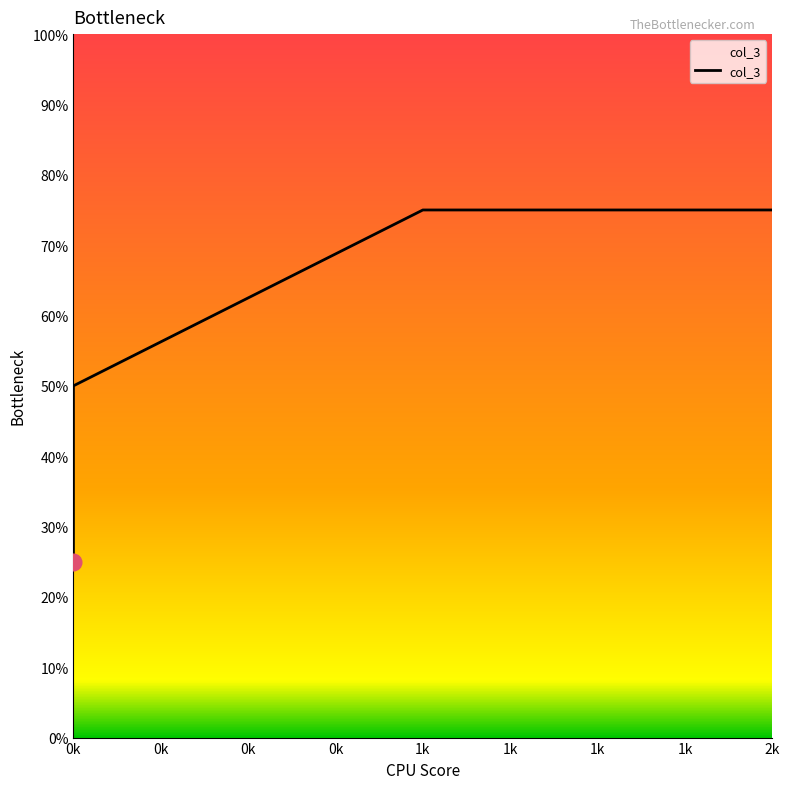

Which has a higher value, 0k or 2k?

2k